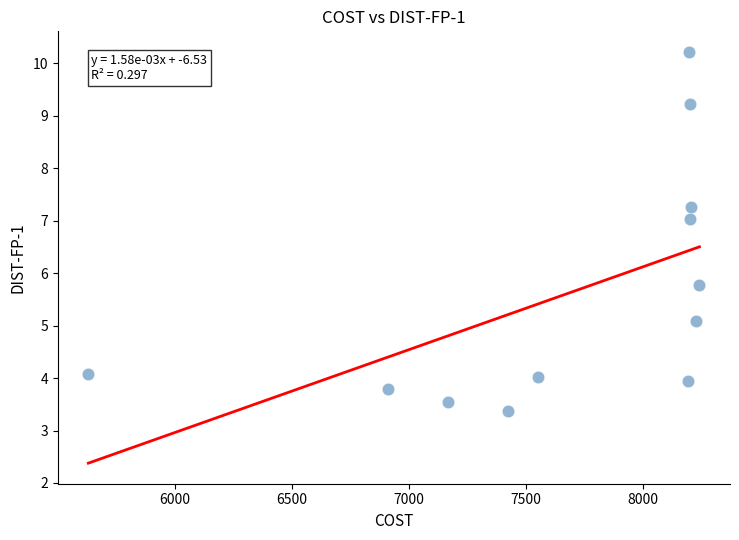

What is the average X value?

7678.5